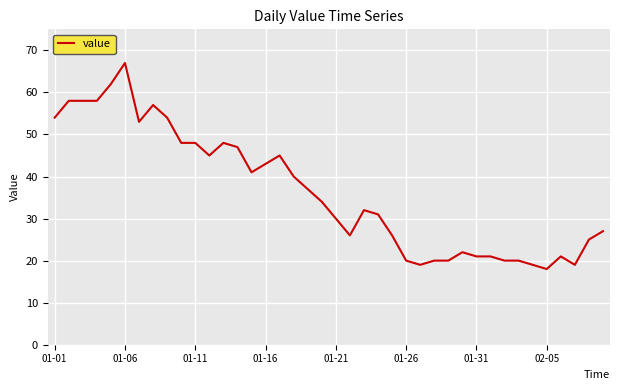

What is the maximum value shown in the chart?

67